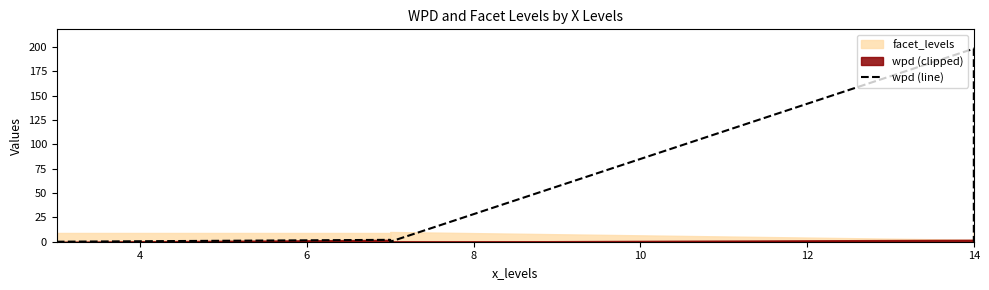

Between 7 and 2, which is larger?

7